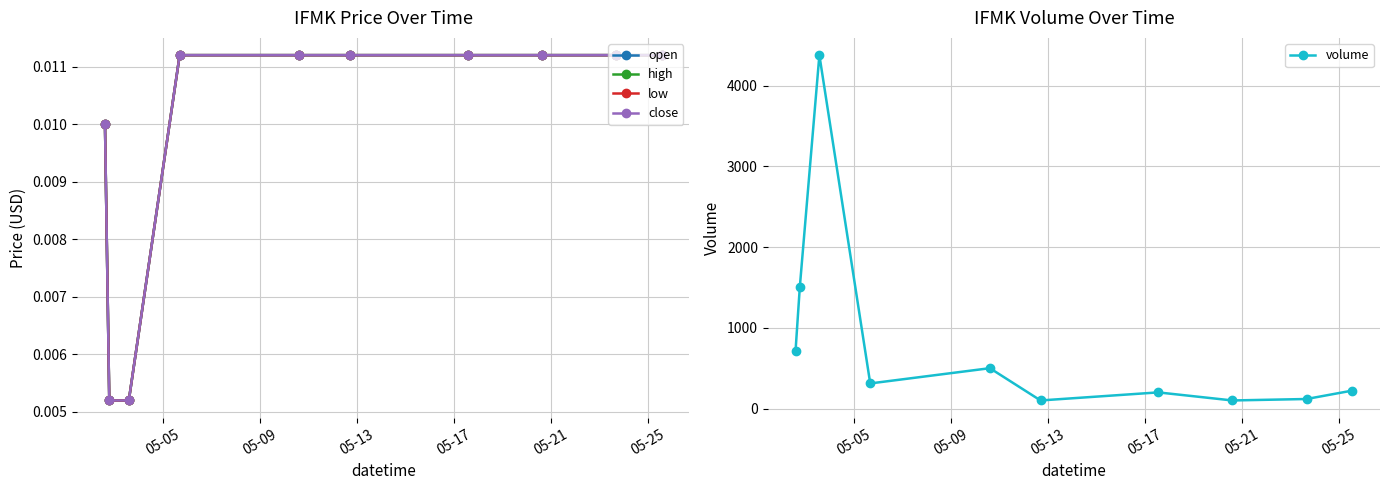

In volume, how many points are higher than both neighbors (excluding endpoints)?

3